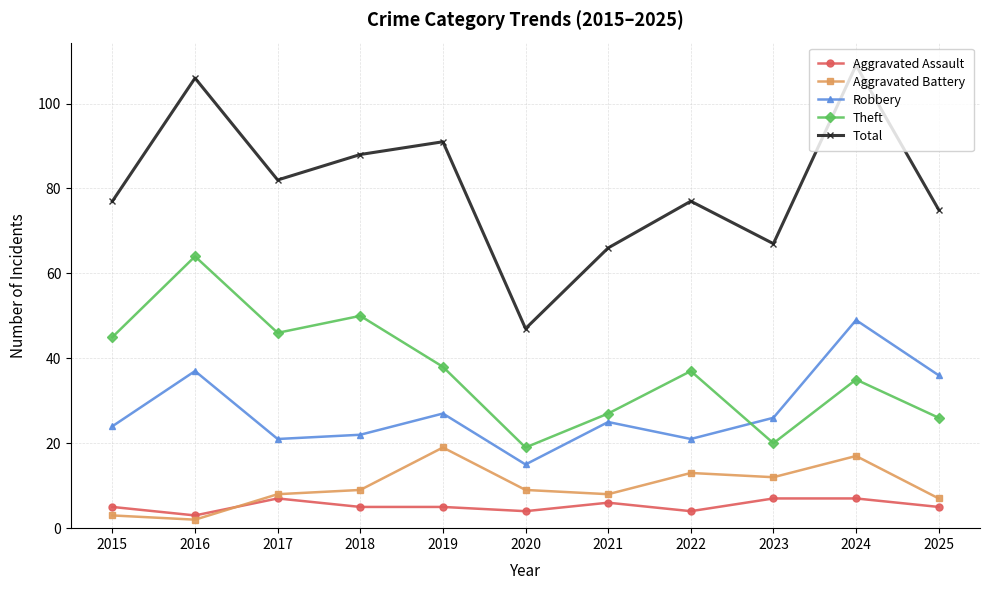

What are all the series names shown in the legend?

Aggravated Assault, Aggravated Battery, Robbery, Theft, Total